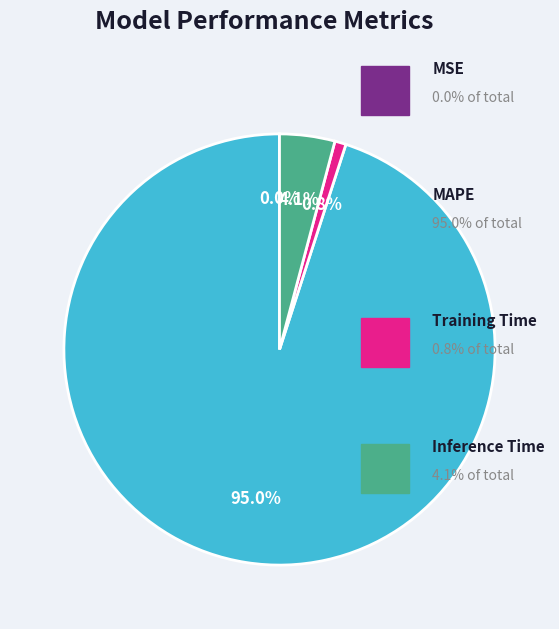

Is there any slice that represents more than half of the pie?

Yes